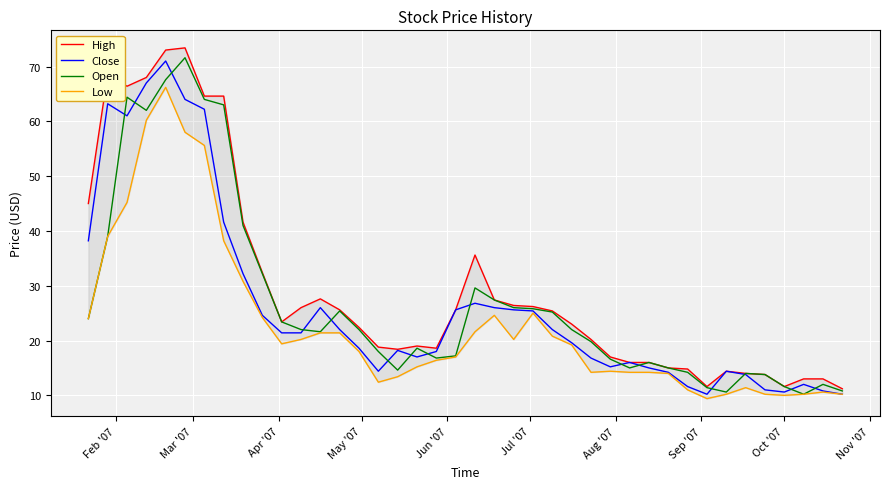

What is the highest value of the Close series?

71.0